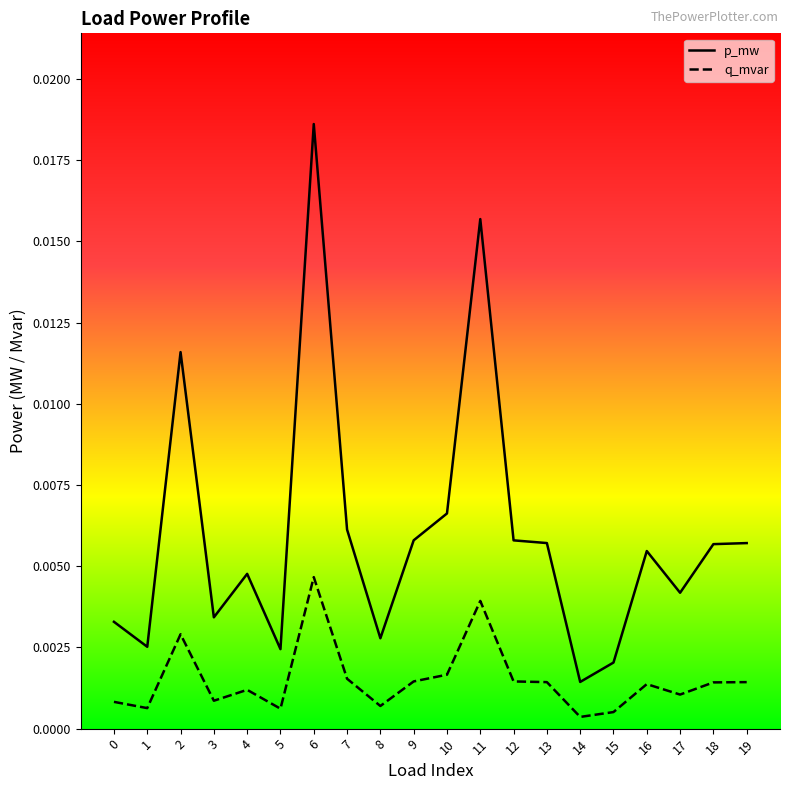

The p_mw series shows 0.0 at 16. True or false?

True